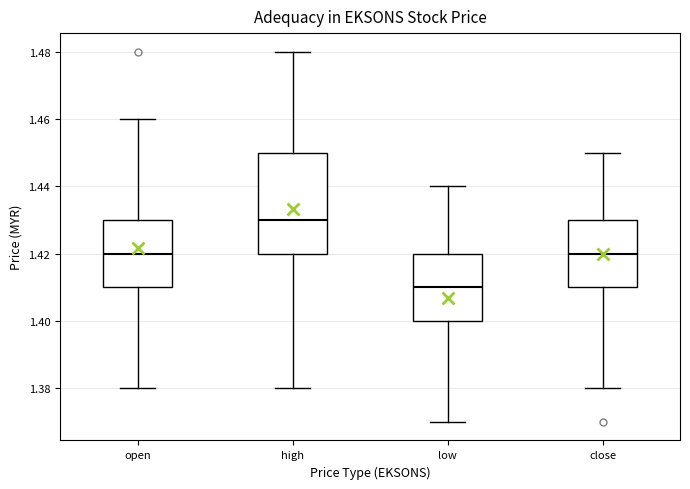

Which box has the highest median line?

high